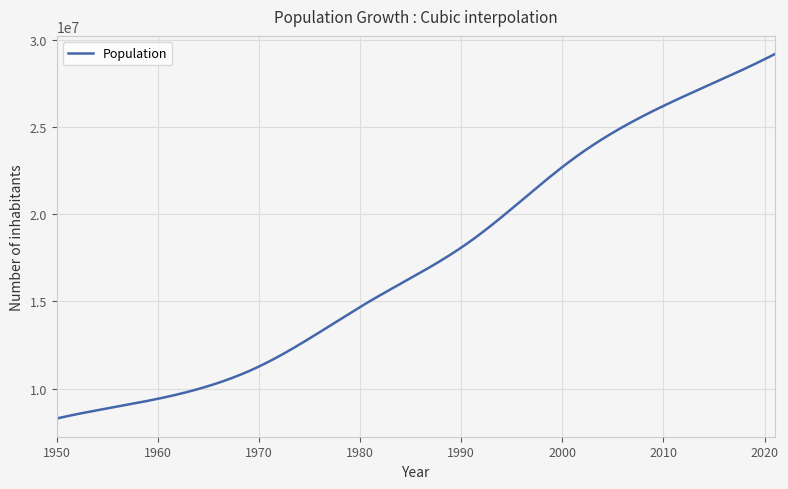

What is the difference between the maximum and minimum values?

20912465.0